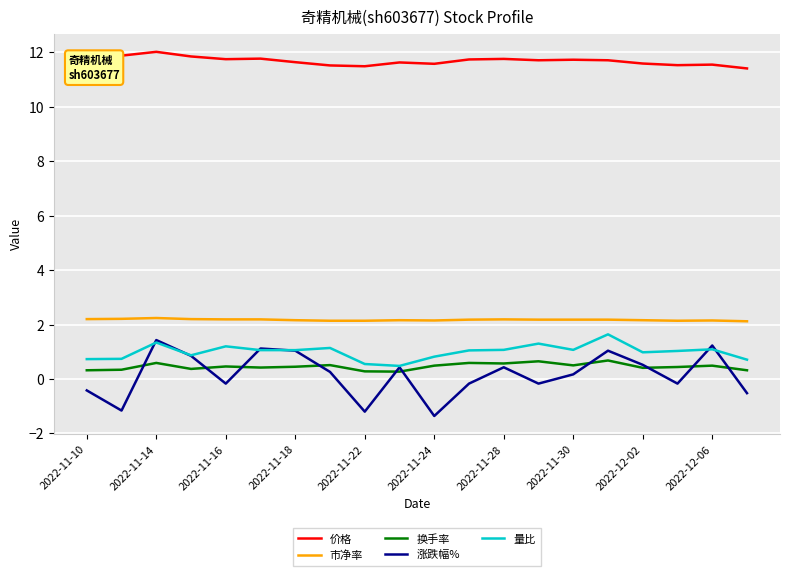

Which series has the largest total across all categories?

价格